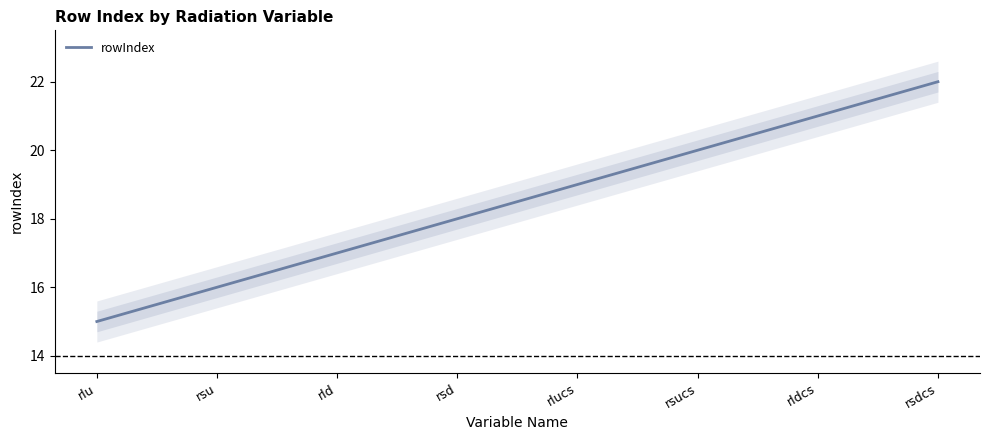

Count the number of values greater than 19.

3